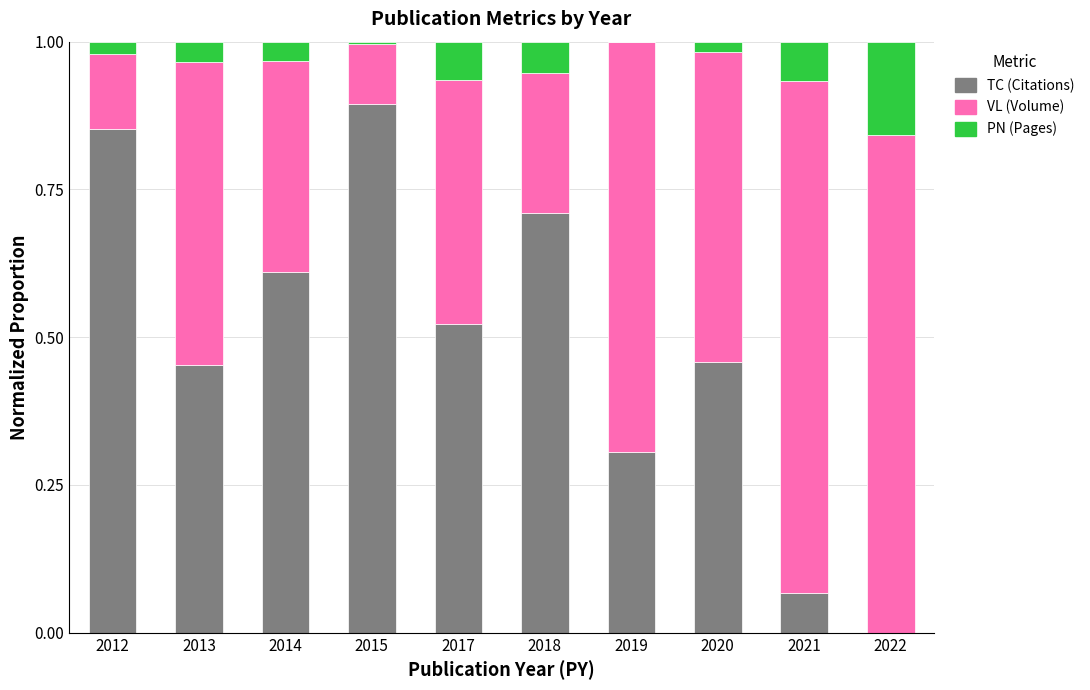

What is the total value across all series at 2022?

1.0